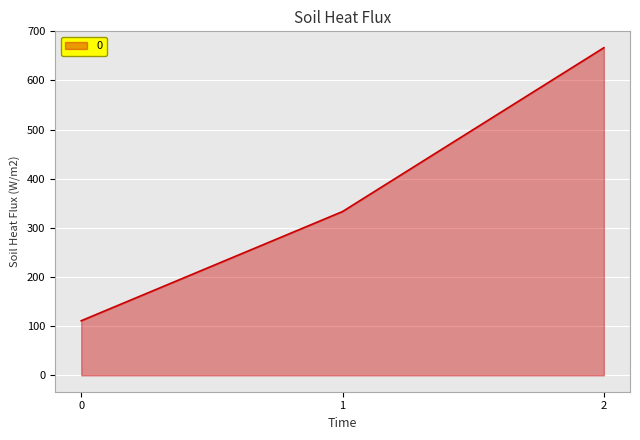

Where does the data first go above 333?

1